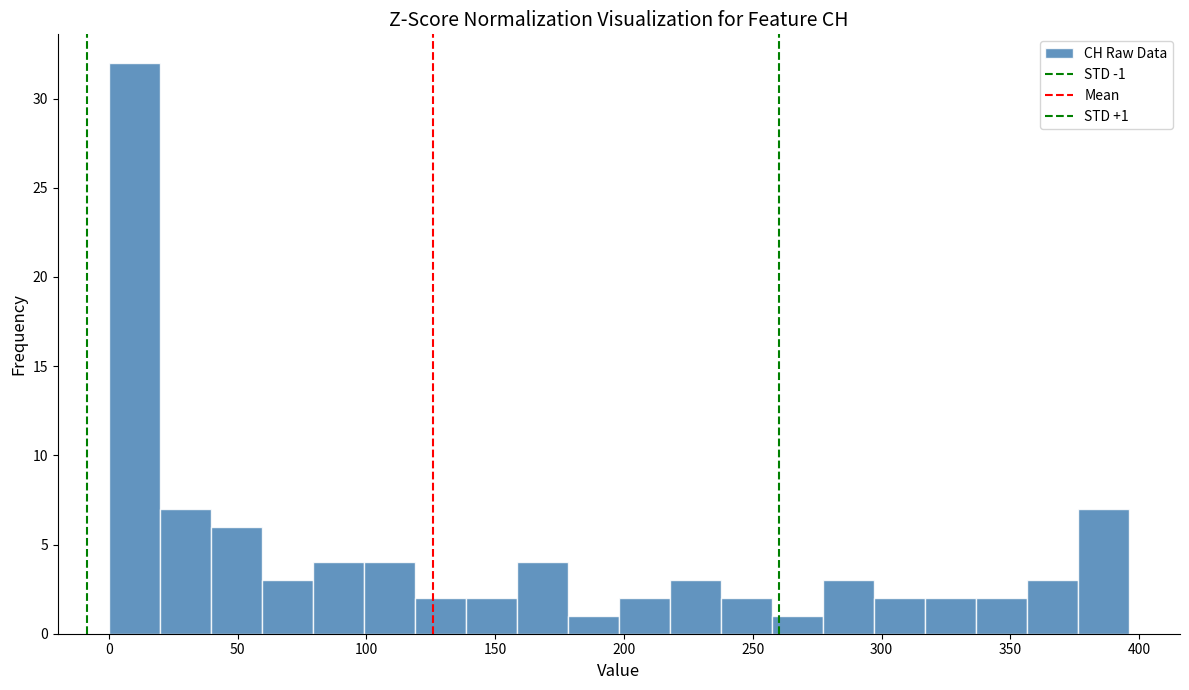

Read against the x-axis, roughly where is the centre of the tallest bar?

10